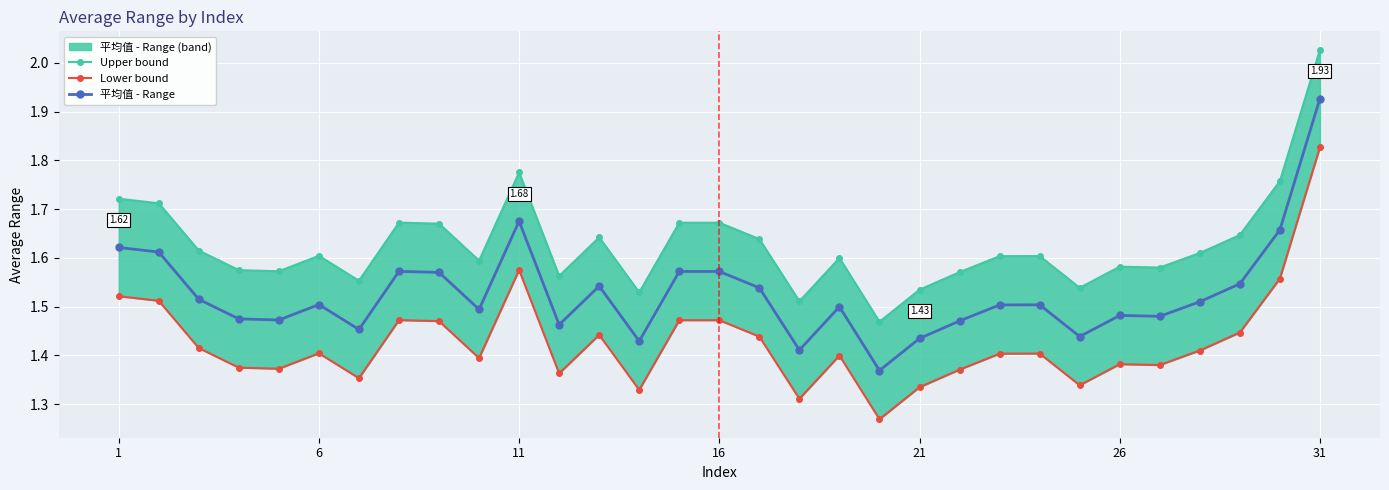

What is the spread (max minus min) of values at 16?

0.2